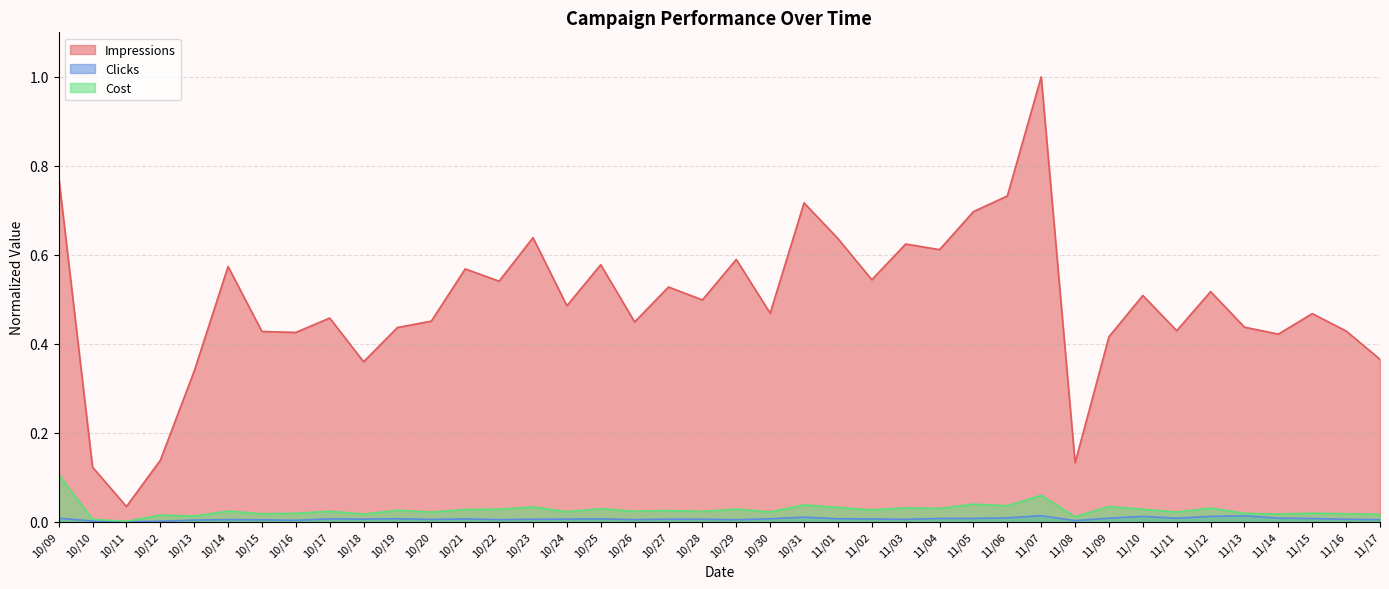

True or false: Impressions has more than 1 points higher than both neighbors.

True